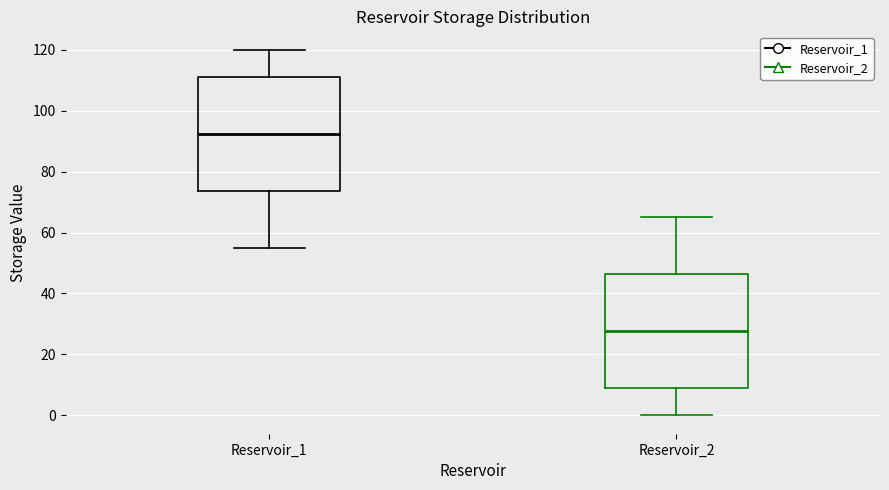

Reading left to right, transcribe this box plot: for each box, give where its median line is, the range the box spans, and where its two whiskers end, as read against the y-axis. The values are not printed on the chart, so give them approximately, as read against the axis.

Reservoir_1: median 92, box 74 to 110, whiskers 56 to 120
Reservoir_2: median 28, box 10 to 46, whiskers 0 to 66